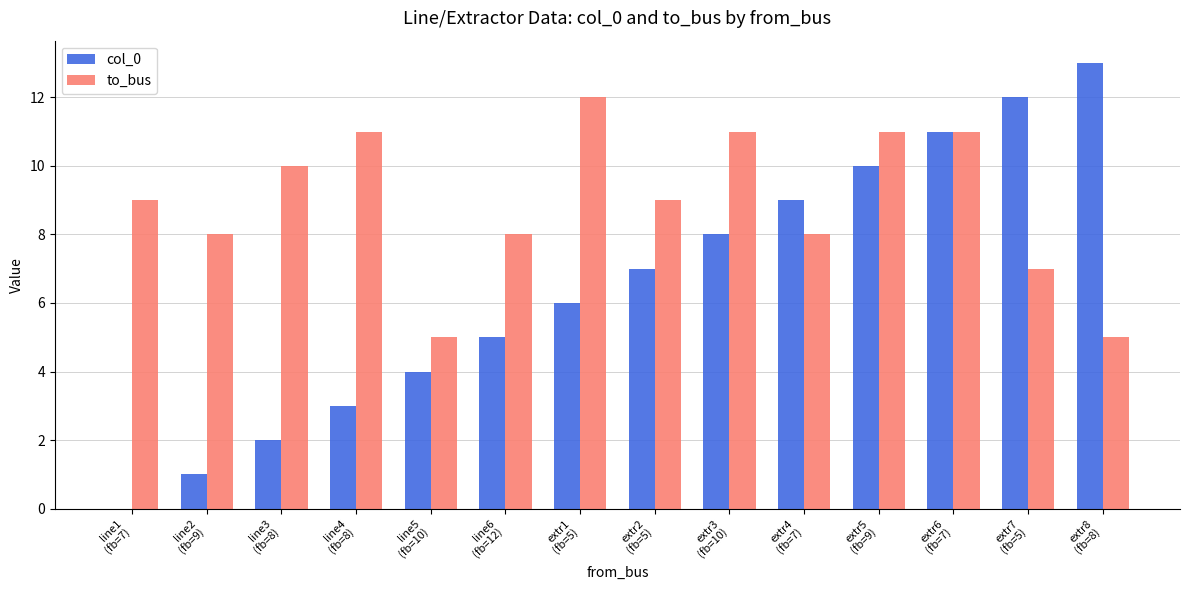

What is the sum of all to_bus values?

125